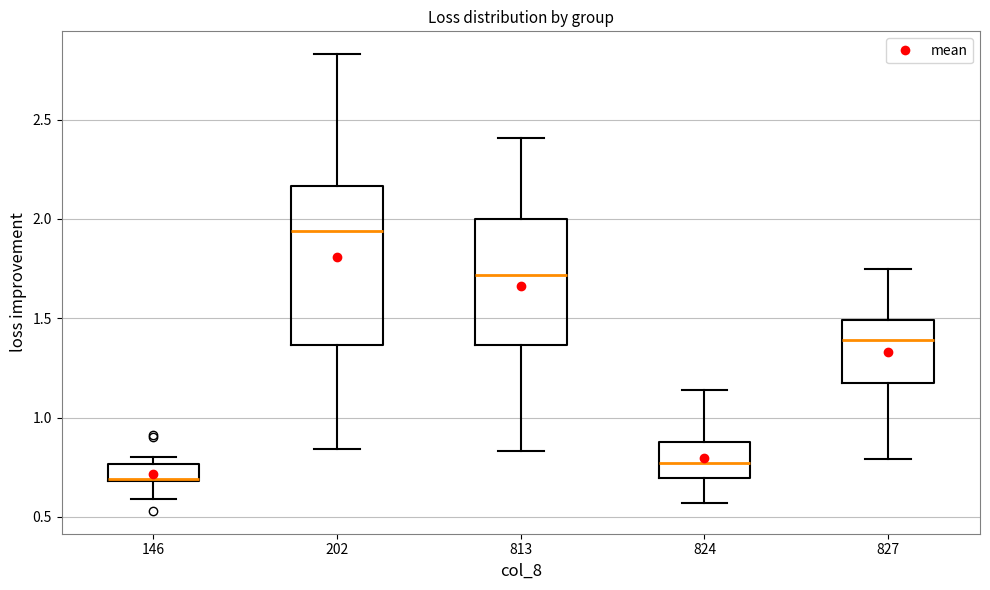

Reading left to right, read every box against the y-axis: the position of its median line, the range the box covers, and the ends of its whiskers. The values are not printed on the chart, so give them approximately, as read against the axis.

146: median 0.70 (drawn on the box's lower edge), box 0.70 to 0.75, whiskers 0.60 to 0.80
202: median 1.95, box 1.35 to 2.15, whiskers 0.85 to 2.85
813: median 1.70, box 1.35 to 2.00, whiskers 0.85 to 2.40
824: median 0.75, box 0.70 to 0.90, whiskers 0.55 to 1.15
827: median 1.40, box 1.20 to 1.50, whiskers 0.80 to 1.75